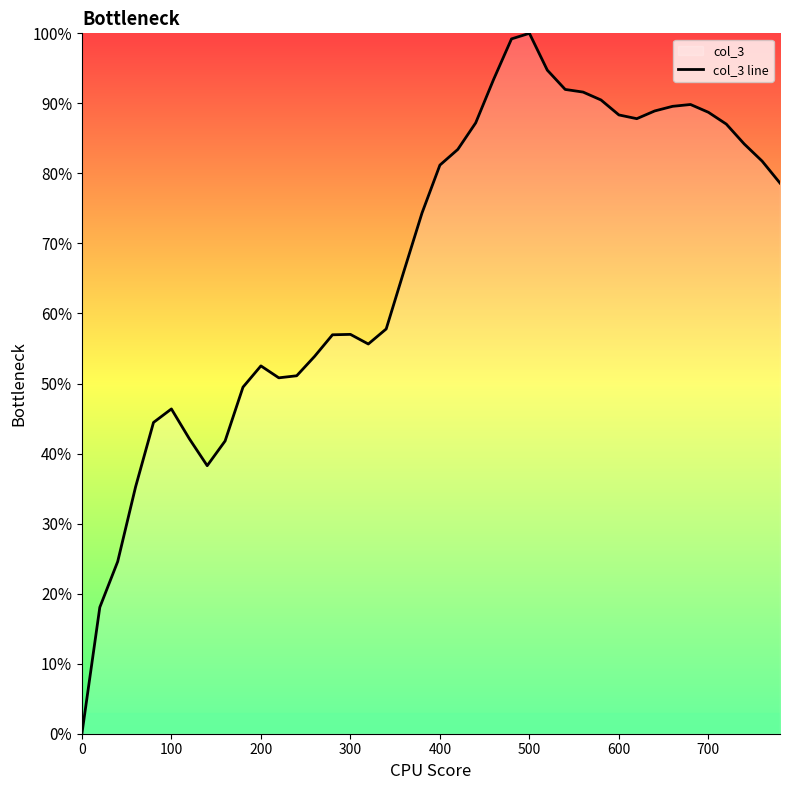

What is the maximum value shown in the chart?

1.0